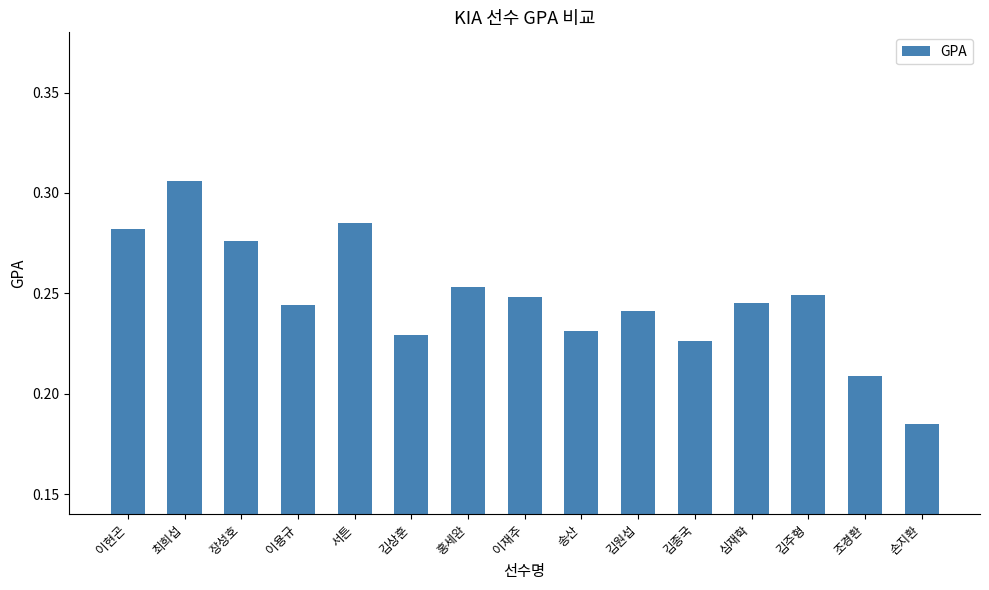

How many values are between 0 and 1?

15